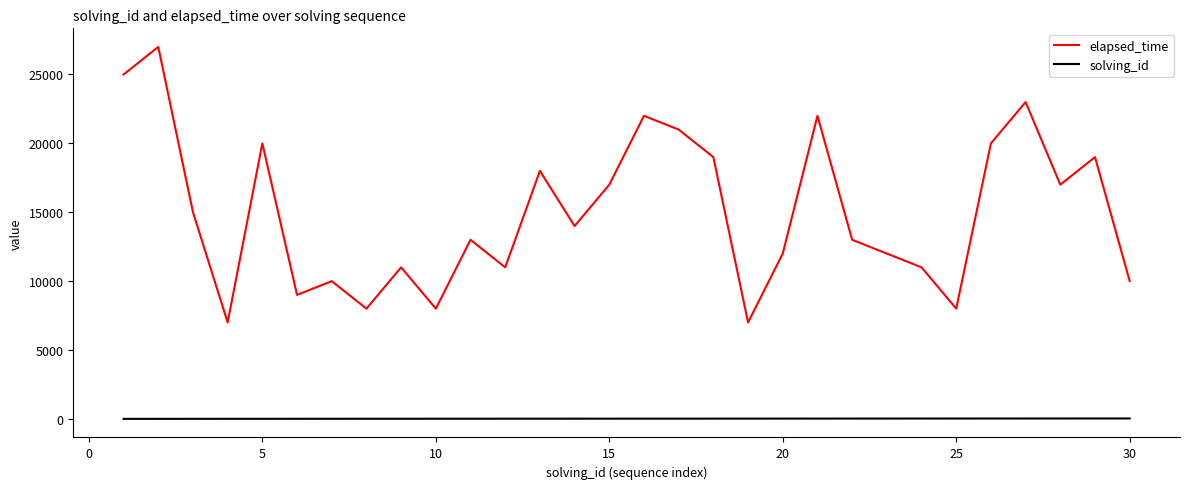

Rank the series by their maximum value, from lowest to highest.

solving_id, elapsed_time